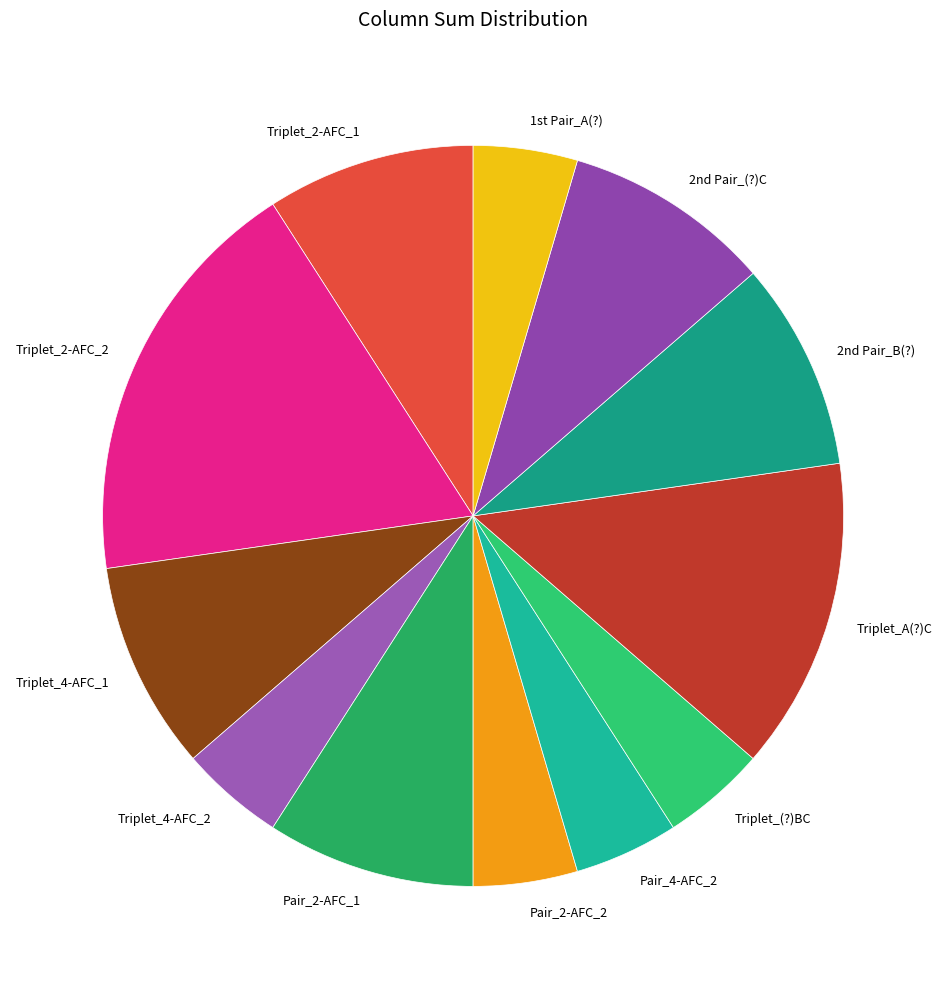

What is the largest slice in the pie chart?

Triplet_2-AFC_2